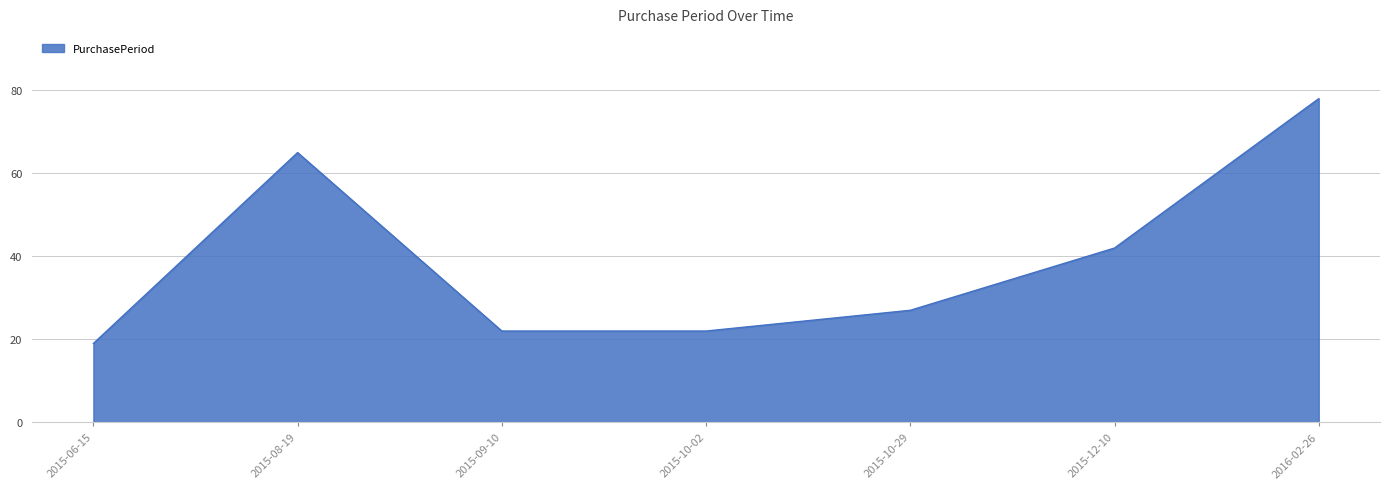

Reading right to left, what are all the values shown in this chart?

2016-02-26=78	2015-12-10=42	2015-10-29=27	2015-10-02=22	2015-09-10=22	2015-08-19=65	2015-06-15=19